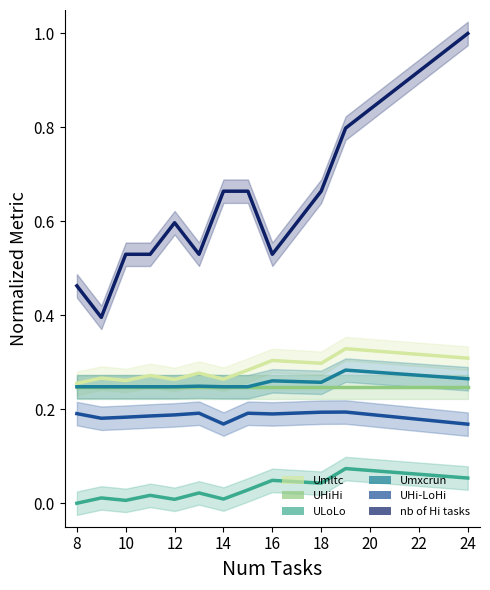

What is the label of the 9th point from the right?

12